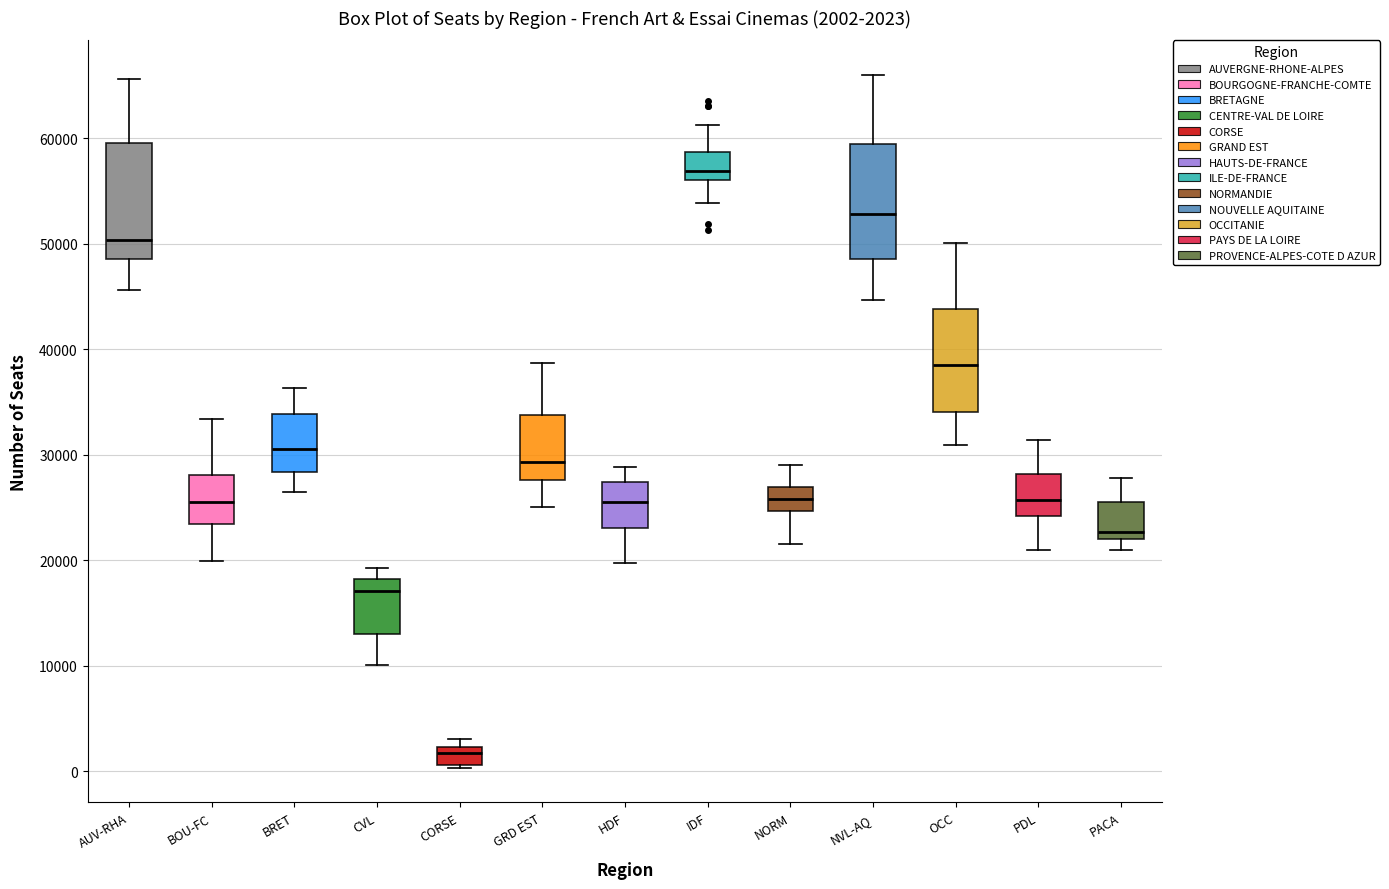

Which box has the lowest median line?

CORSE